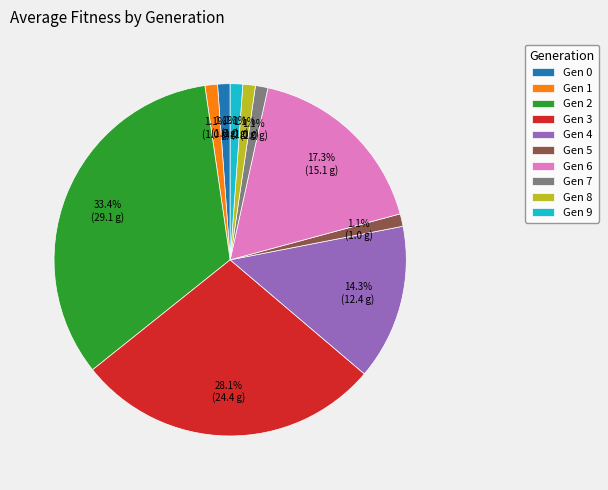

Does Gen 4 account for over 50% of the chart?

No